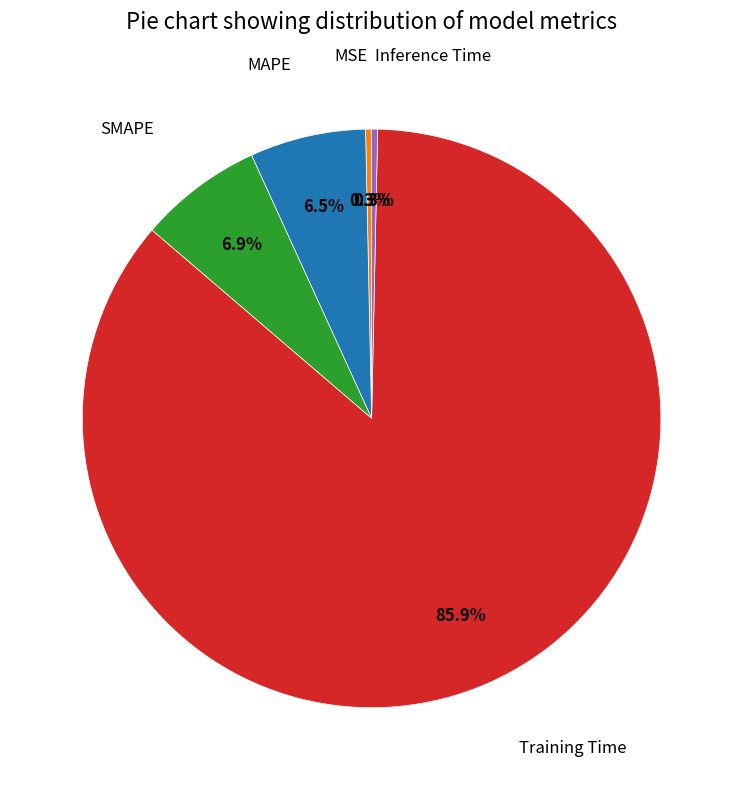

Does any single category account for the majority?

Yes